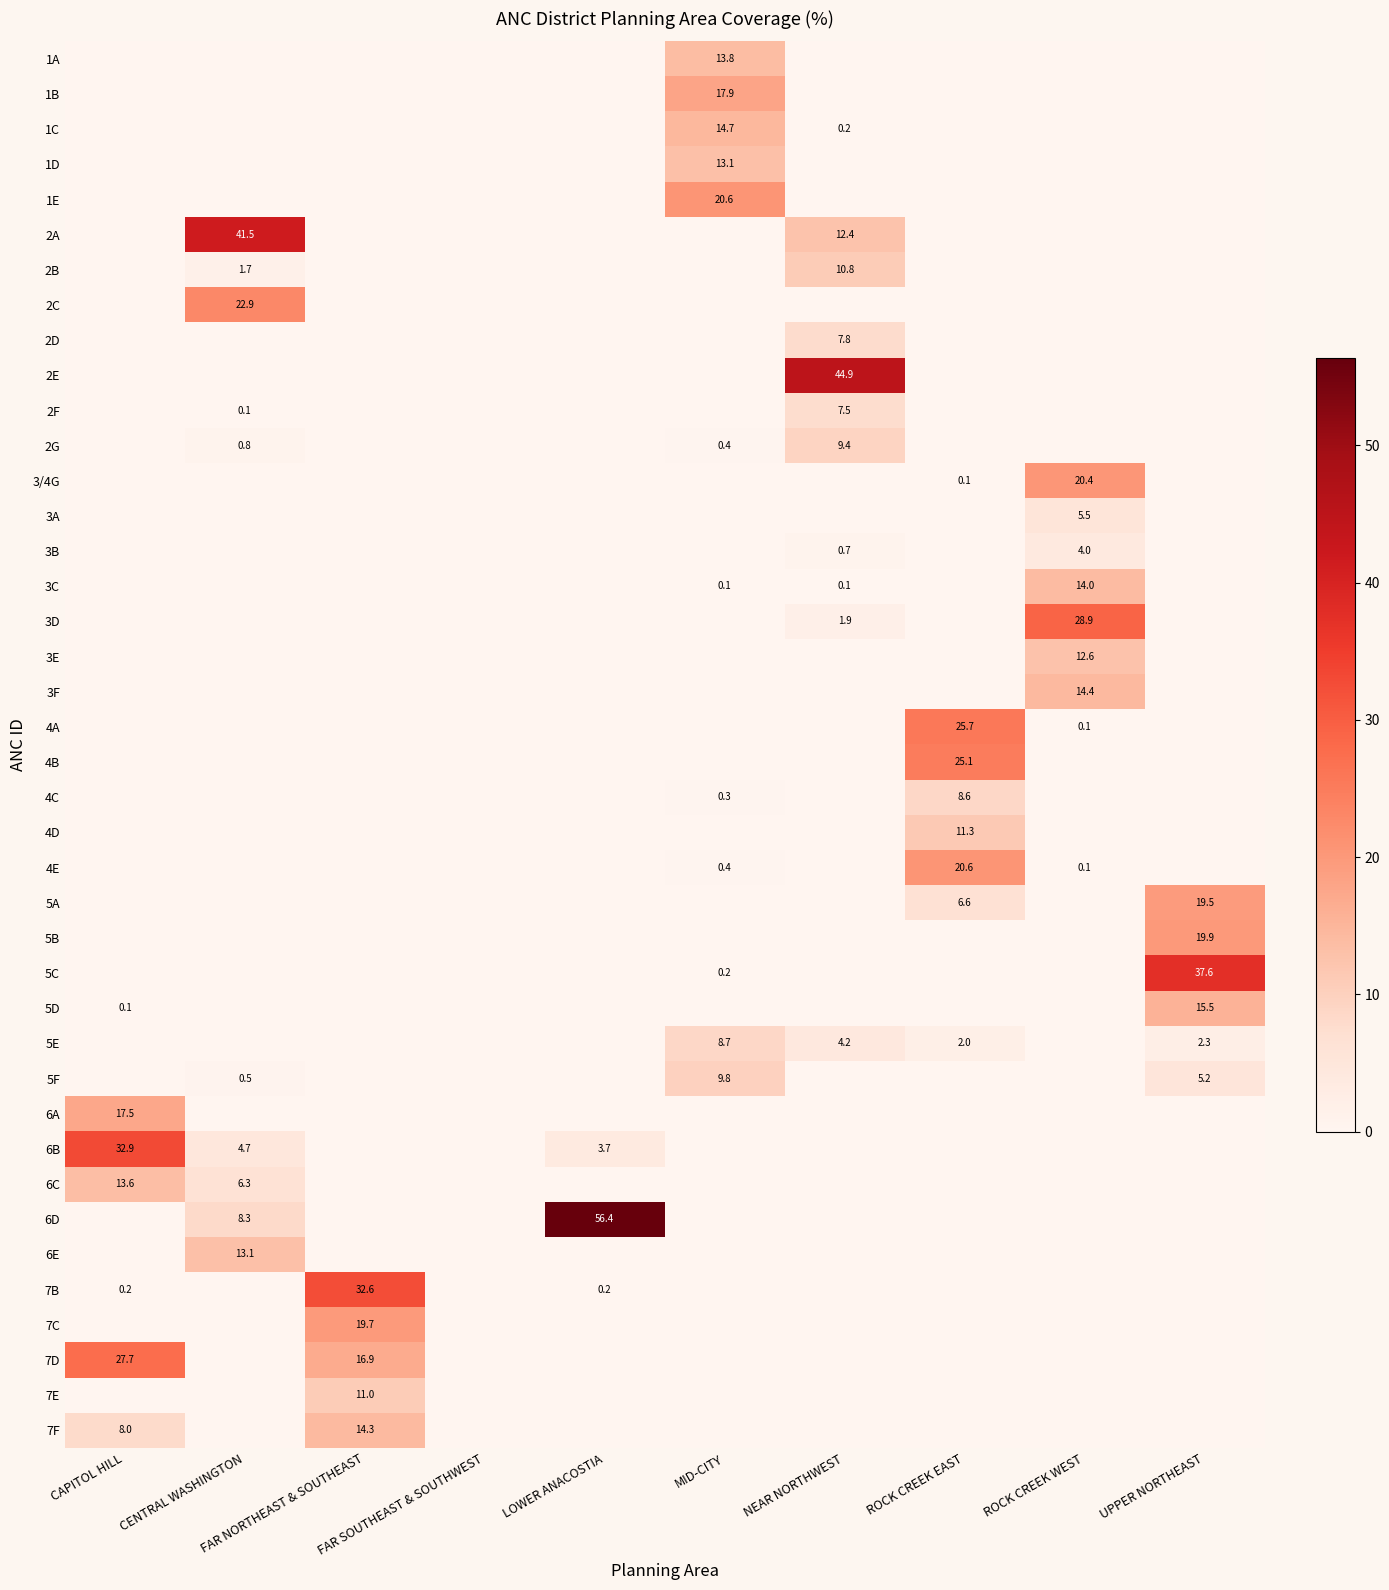

What is the sum of all 2E values?

44.9